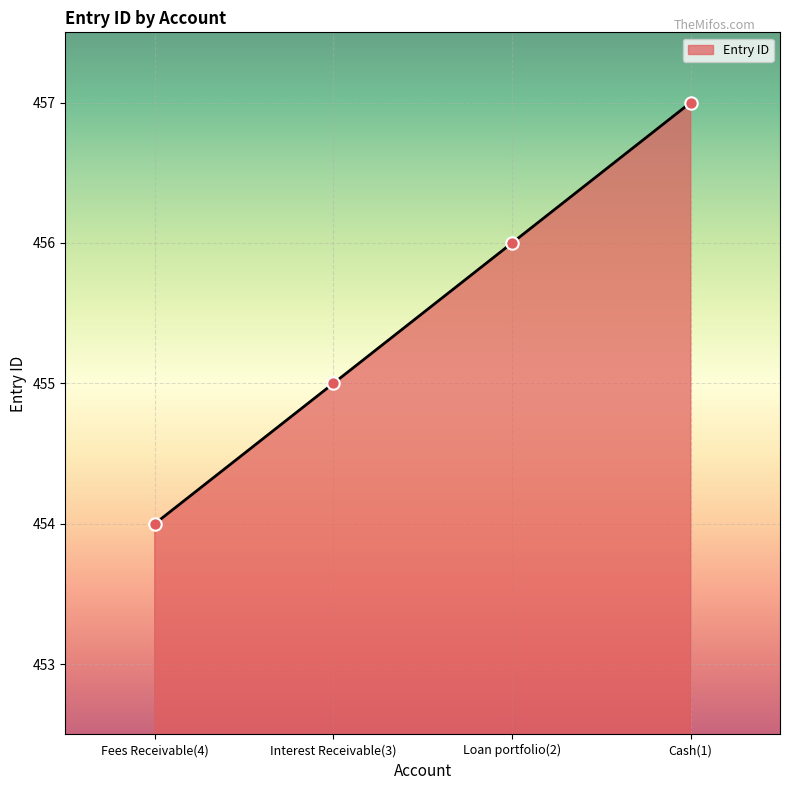

Between Fees Receivable(4) and Interest Receivable(3), which is larger?

Interest Receivable(3)